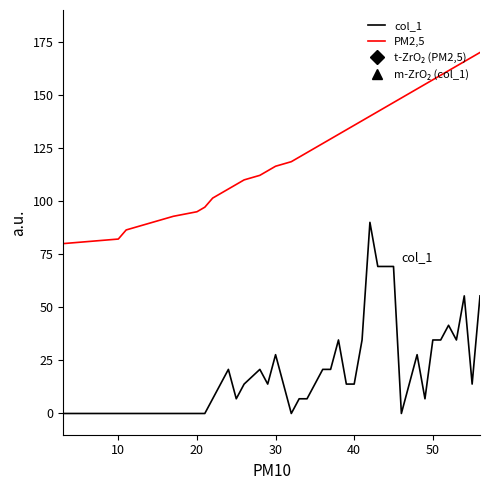

True or false: col_1 and PM2,5 intersect in this chart.

False